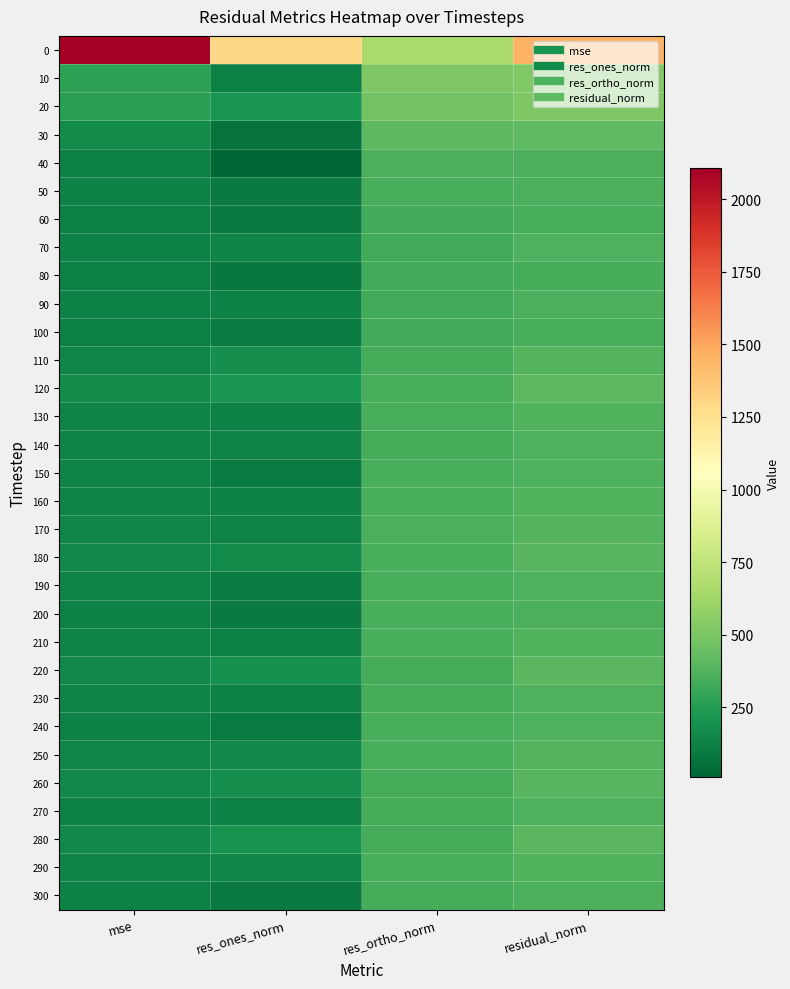

What is the spread (max minus min) of values at mse?

1987.1